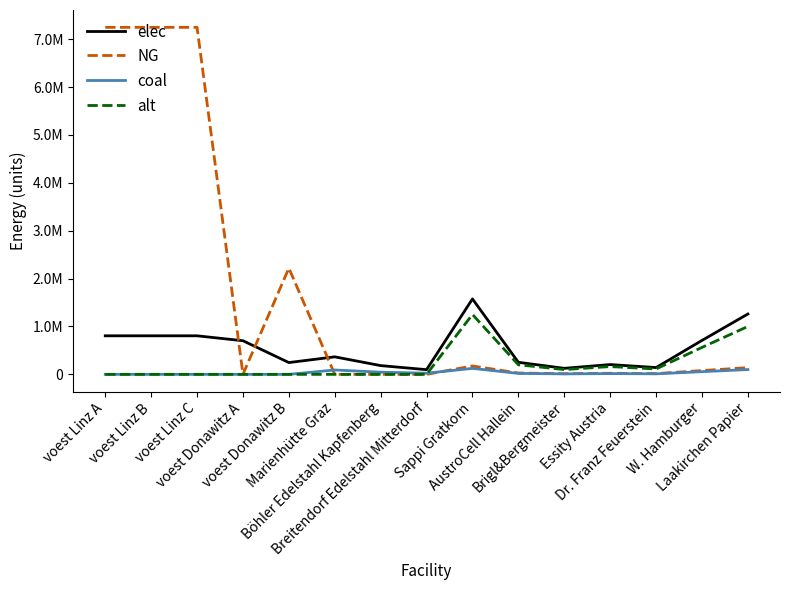

What is the label of the 9th point from the left?

Sappi Gratkorn